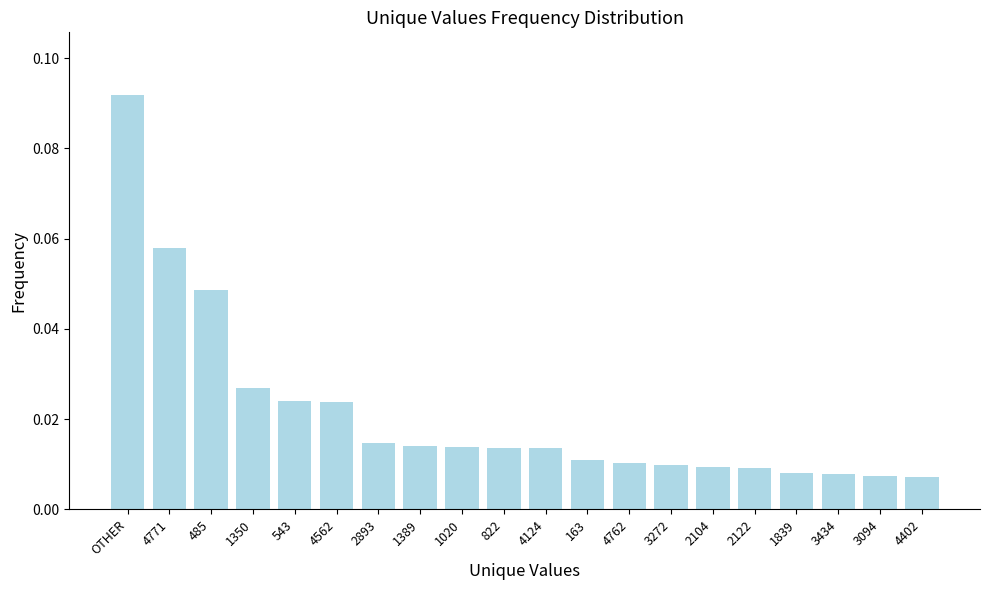

Between 543 and 1389, which is larger?

543